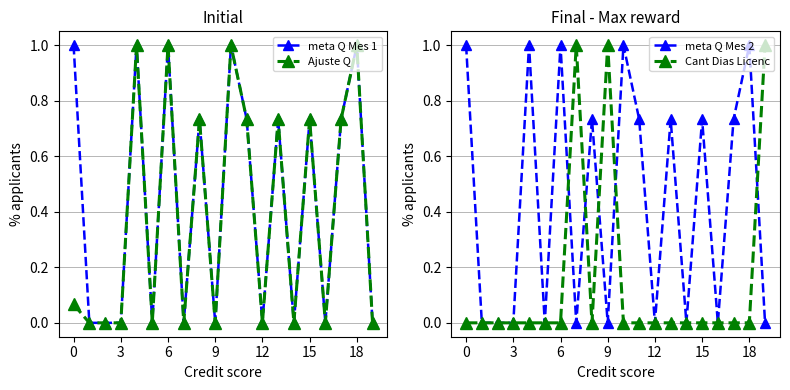

True or false: Ajuste Q has more than 1 points higher than both neighbors.

True